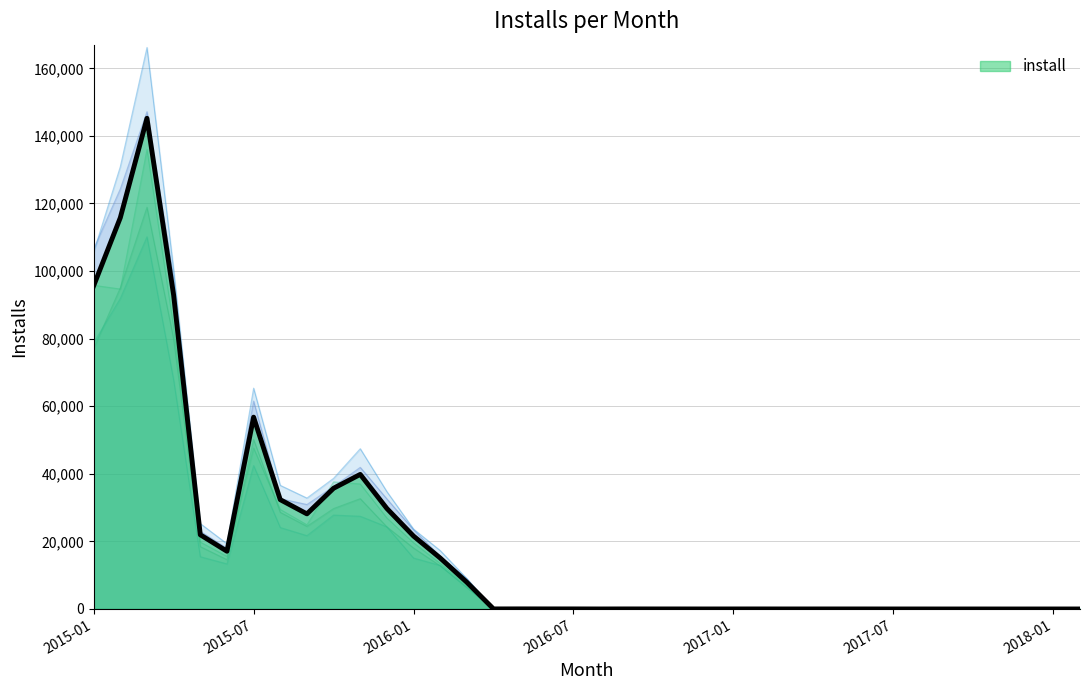

Reading left to right, extract all data points from this chart.

95637	115793	145216	92886	21959	17086	56766	32350	28139	35721	39825	29729	21572	15075	7895	18	27	22	20	7	17	13	11	6	10	12	7	9	10	9	3	4	0	2	0	0	2	2